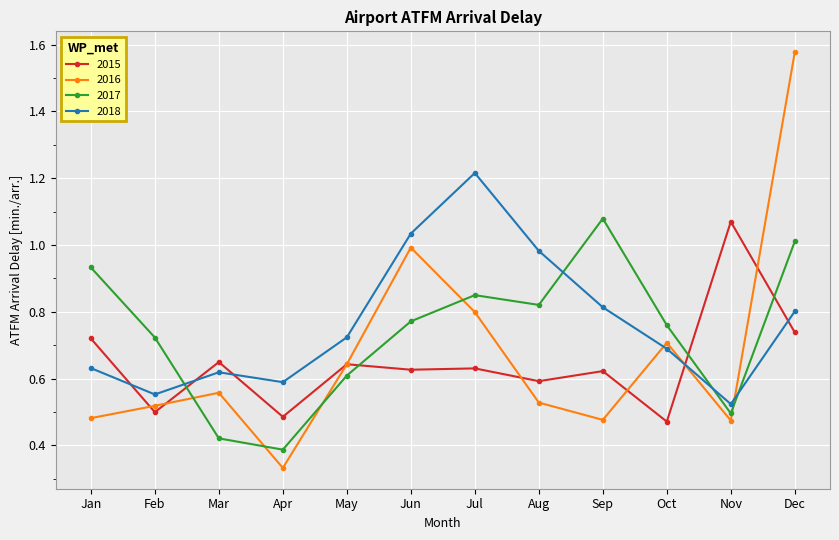

Between Jan and May, which series saw the biggest shift?

2017